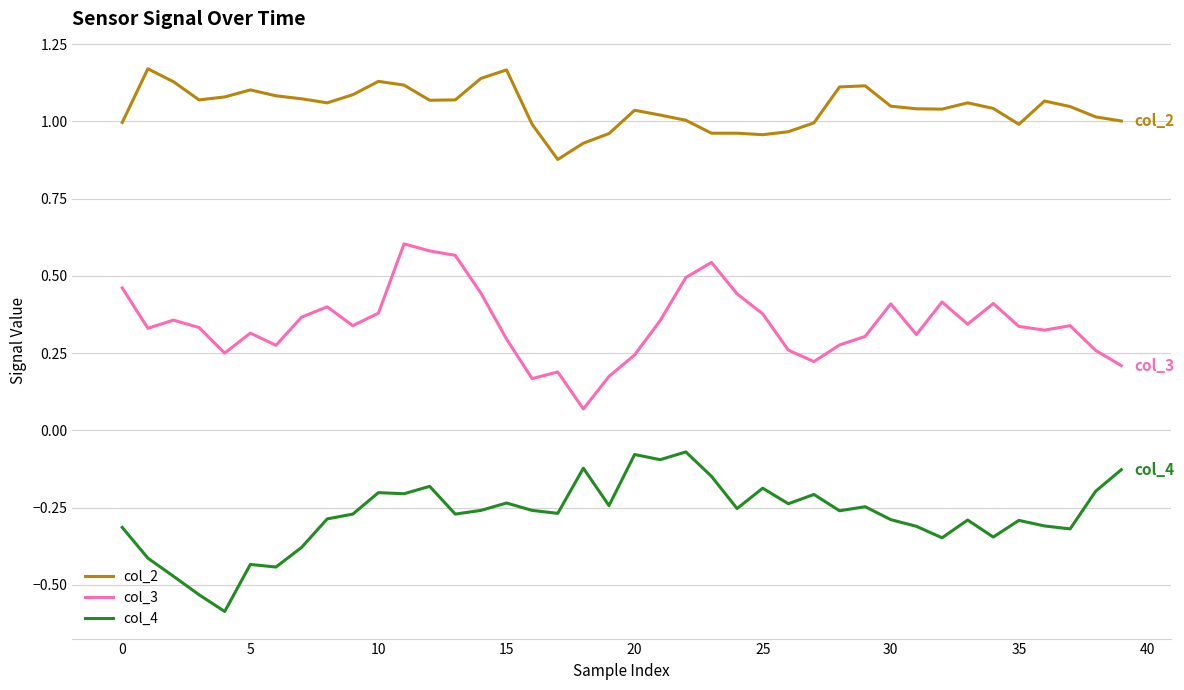

How many lines are shown in the chart?

3